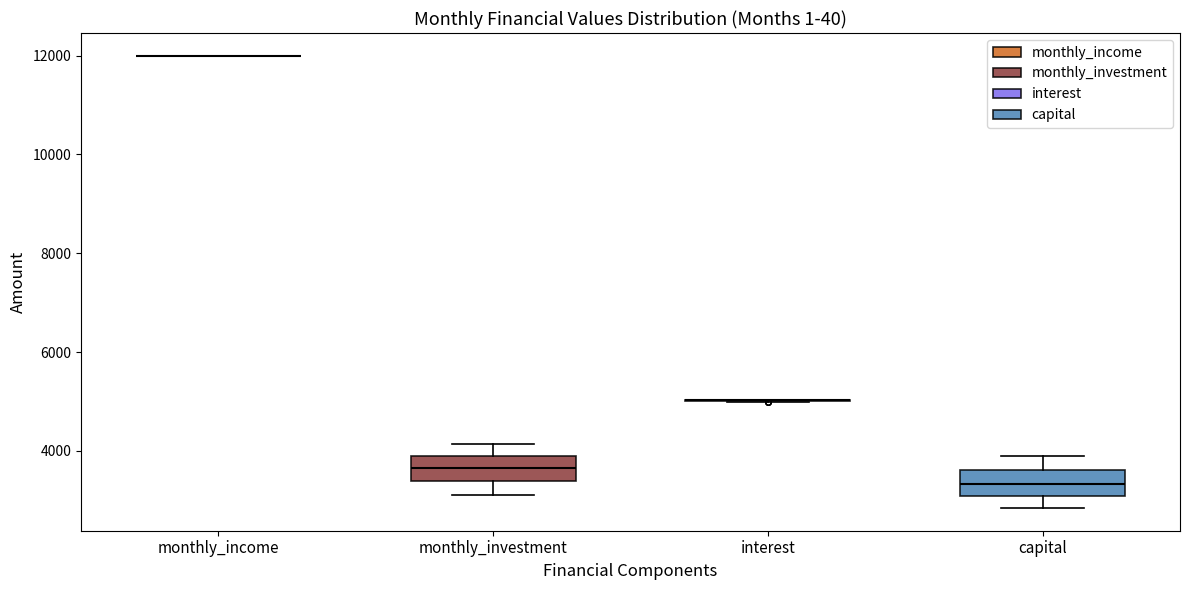

Reading left to right, read every box against the y-axis: the position of its median line, the range the box covers, and the ends of its whiskers. The values are not printed on the chart, so give them approximately, as read against the axis.

monthly_income: box collapsed to a line at 12000, whiskers 12000 to 12000
monthly_investment: median 3600, box 3400 to 3800, whiskers 3200 to 4200
interest: box collapsed to a line at 5000, whiskers 5000 to 5000
capital: median 3400, box 3000 to 3600, whiskers 2800 to 4000